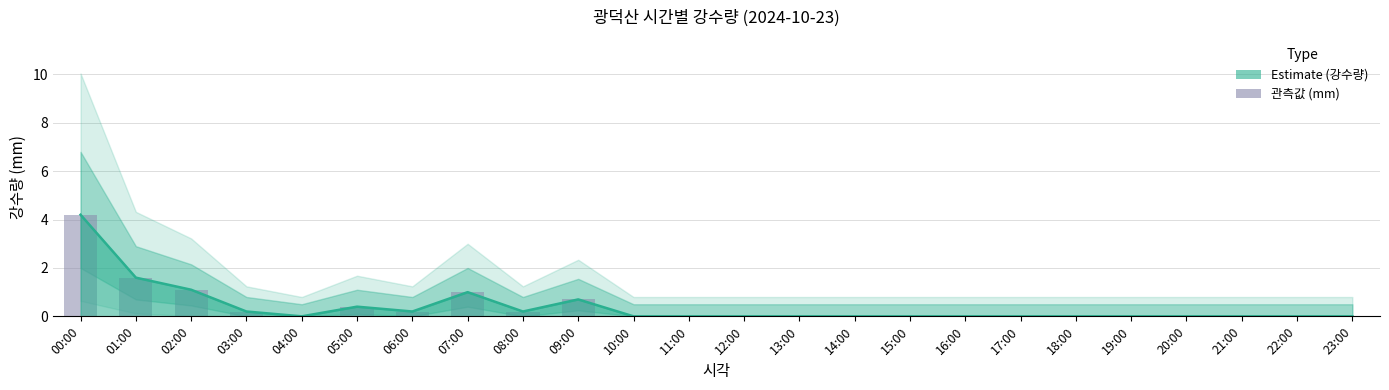

What is the average value of the 강수량 추정 series?

0.4